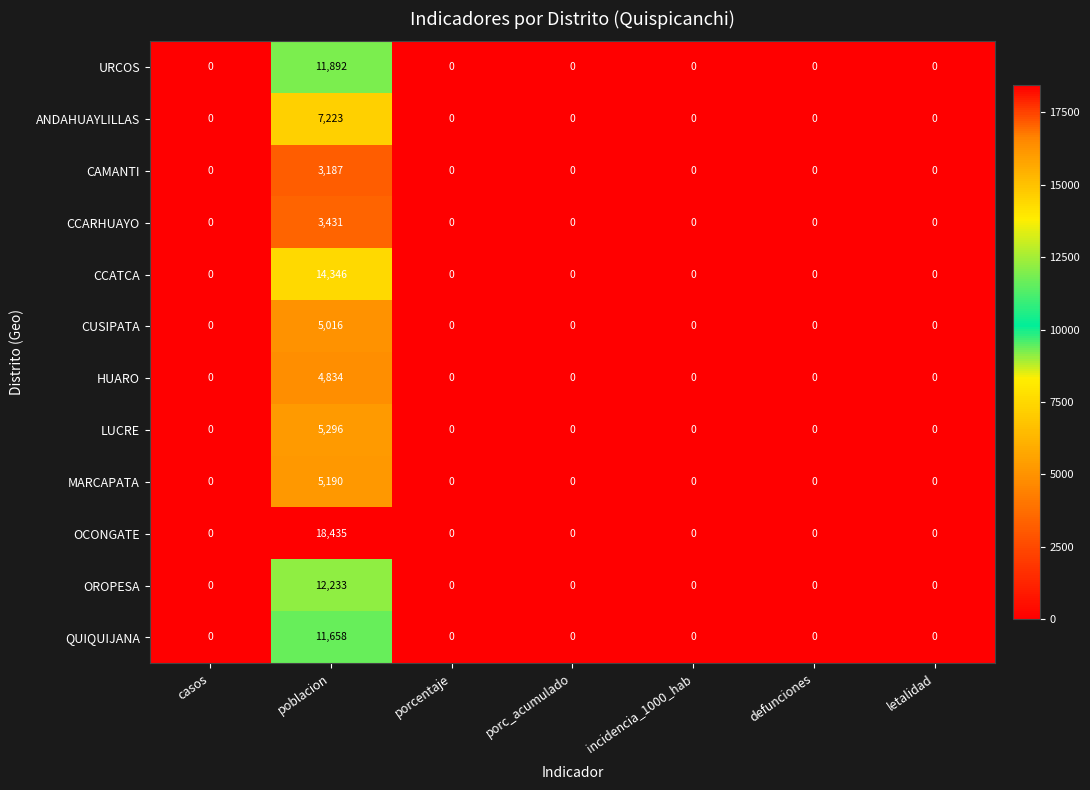

Is it true that URCOS equals 0 at defunciones?

True